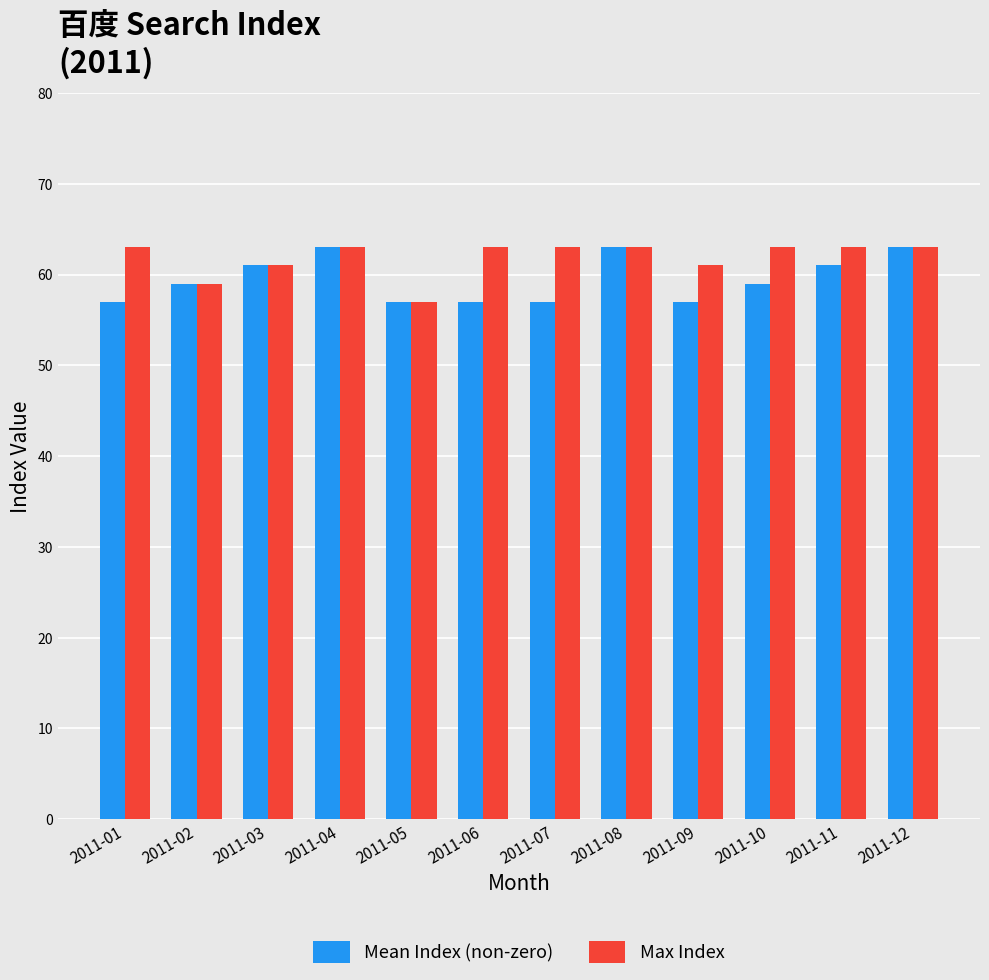

Reading right to left, list all the values displayed in this chart.

Mean Index (non-zero): 2011-12=63	2011-11=61	2011-10=59	2011-09=57	2011-08=63	2011-07=57	2011-06=57	2011-05=57	2011-04=63	2011-03=61	2011-02=59	2011-01=57
Max Index: 2011-12=63	2011-11=63	2011-10=63	2011-09=61	2011-08=63	2011-07=63	2011-06=63	2011-05=57	2011-04=63	2011-03=61	2011-02=59	2011-01=63